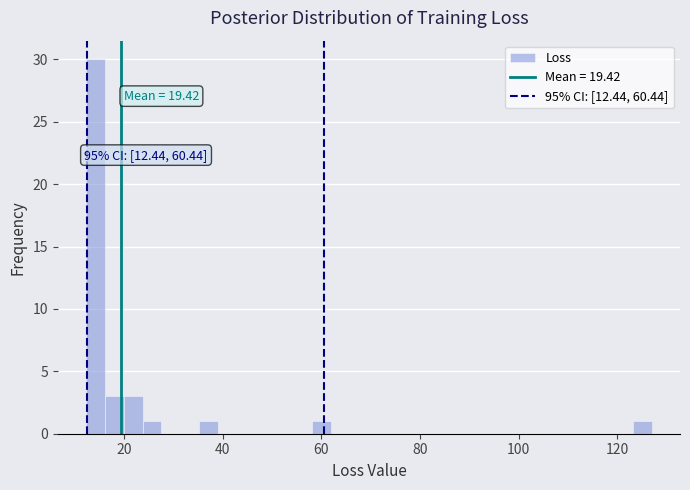

Read against the x-axis, roughly where is the centre of the tallest bar?

14